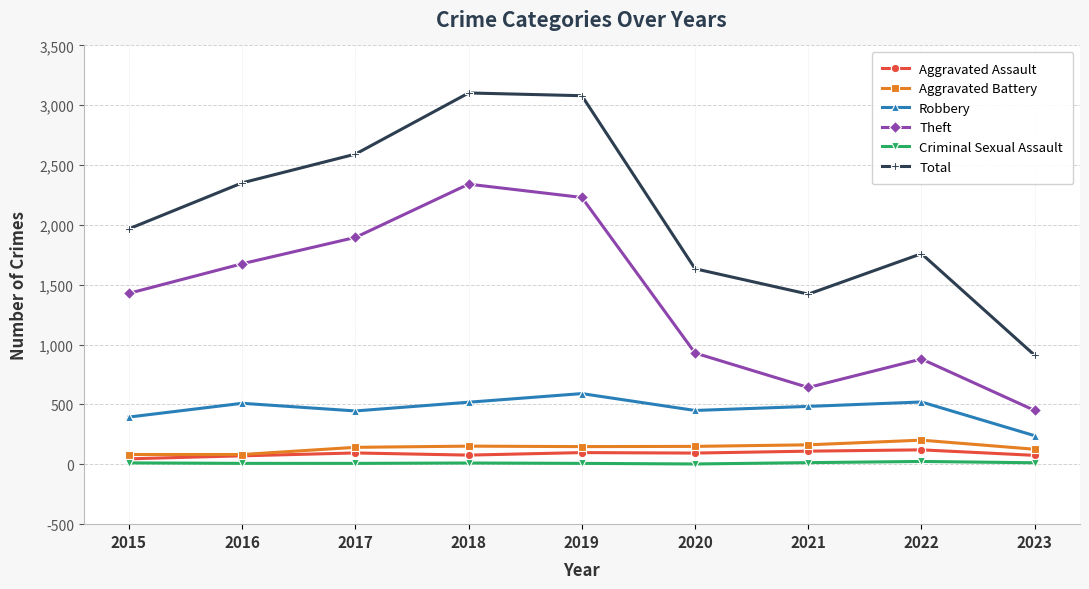

True or false: Theft and Total intersect in this chart.

False